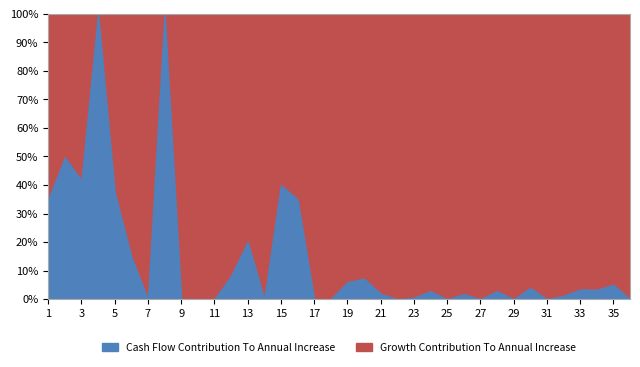

What is the total value across all series at 3?

100.0